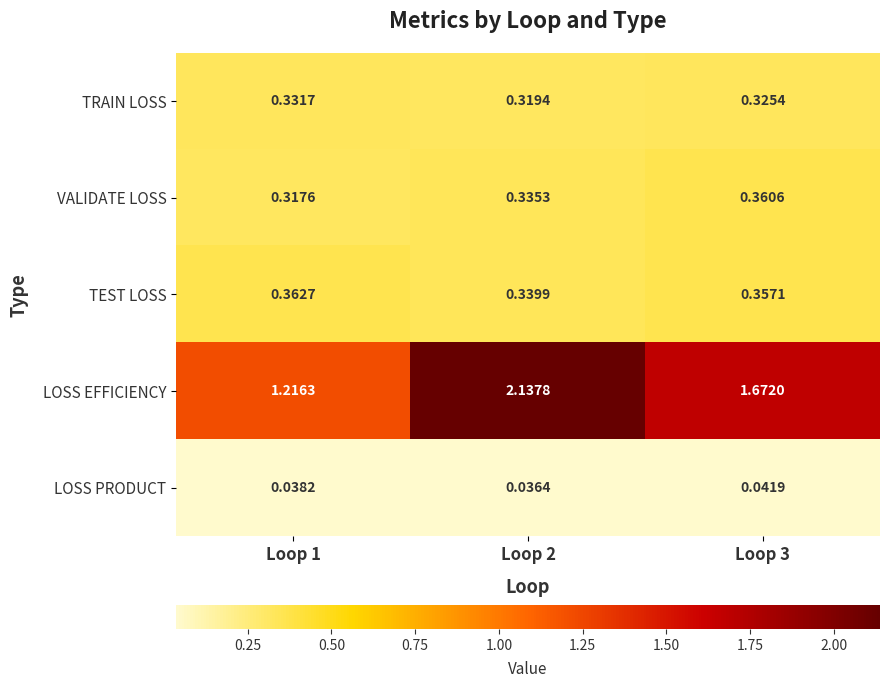

Count the number of categories in the chart.

3